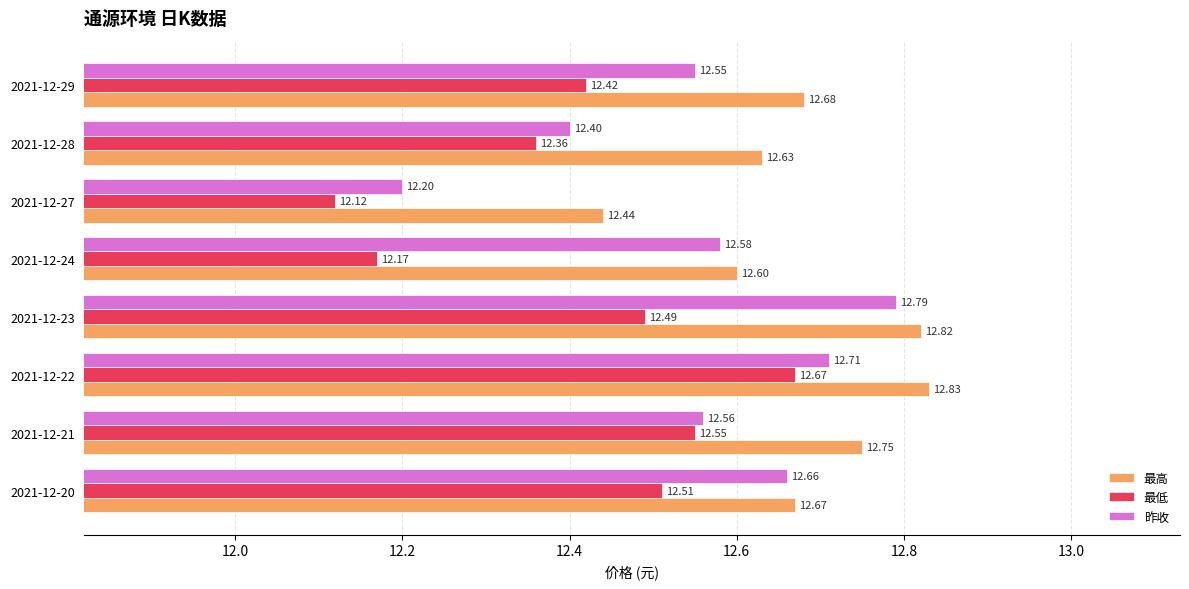

Is the value of 最高 at 2021-12-21 greater than the value of 最低 at 2021-12-22?

Yes